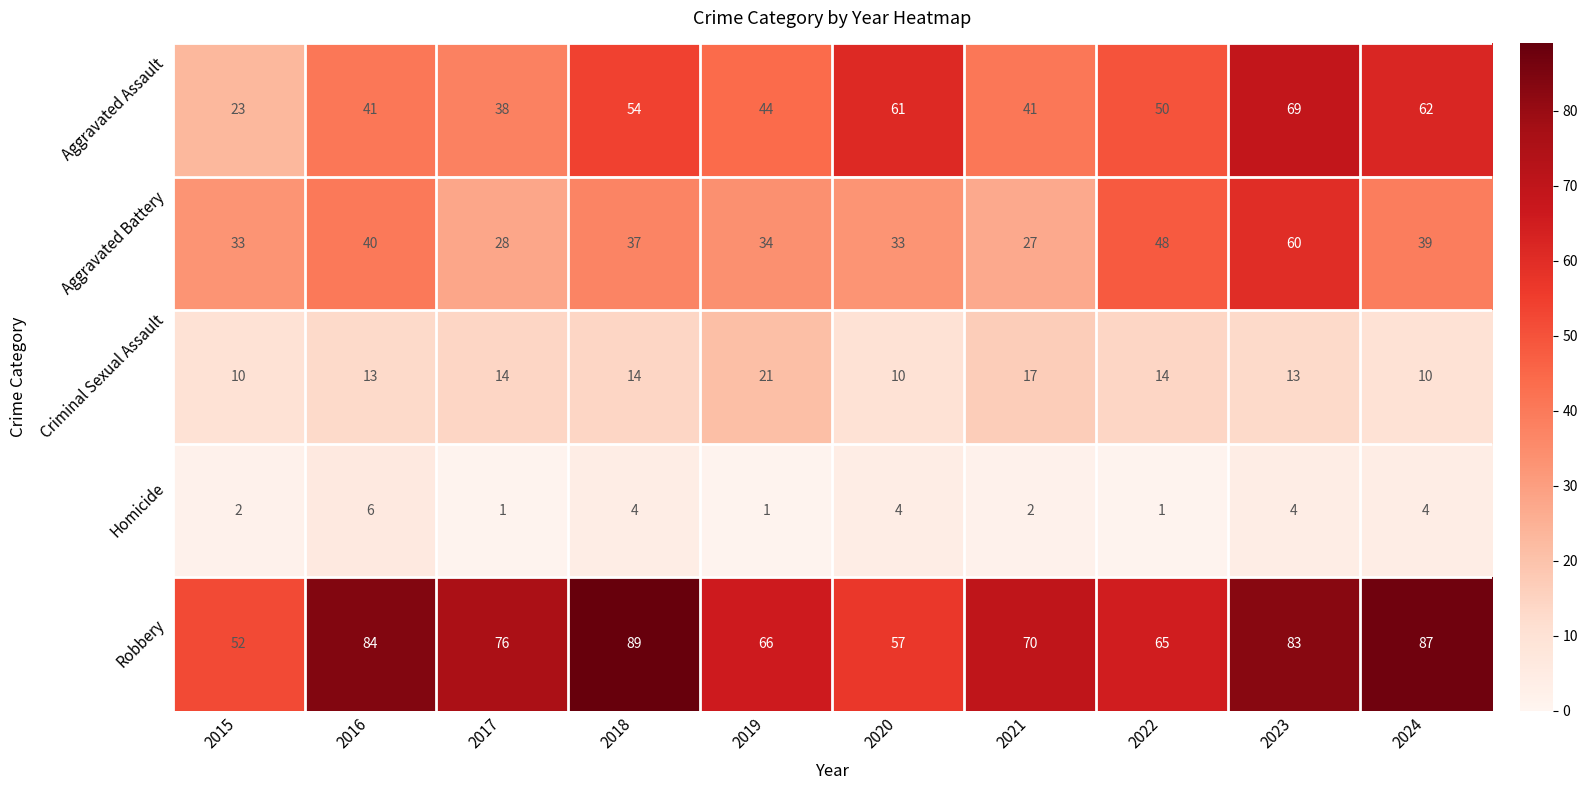

At which label does Robbery reach its minimum?

2015